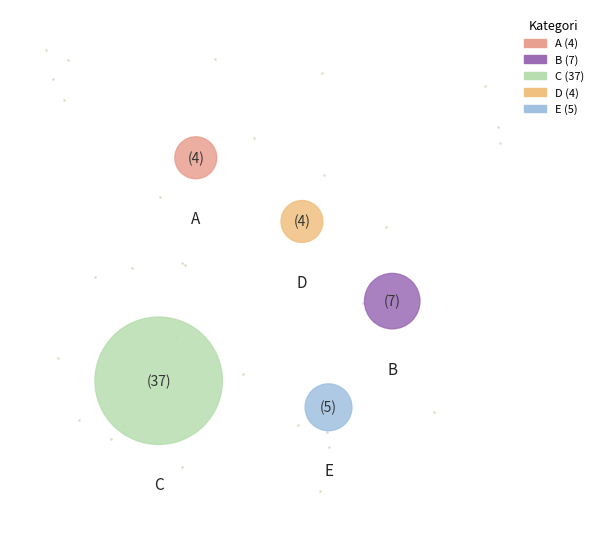

Between B and D, which is larger?

B